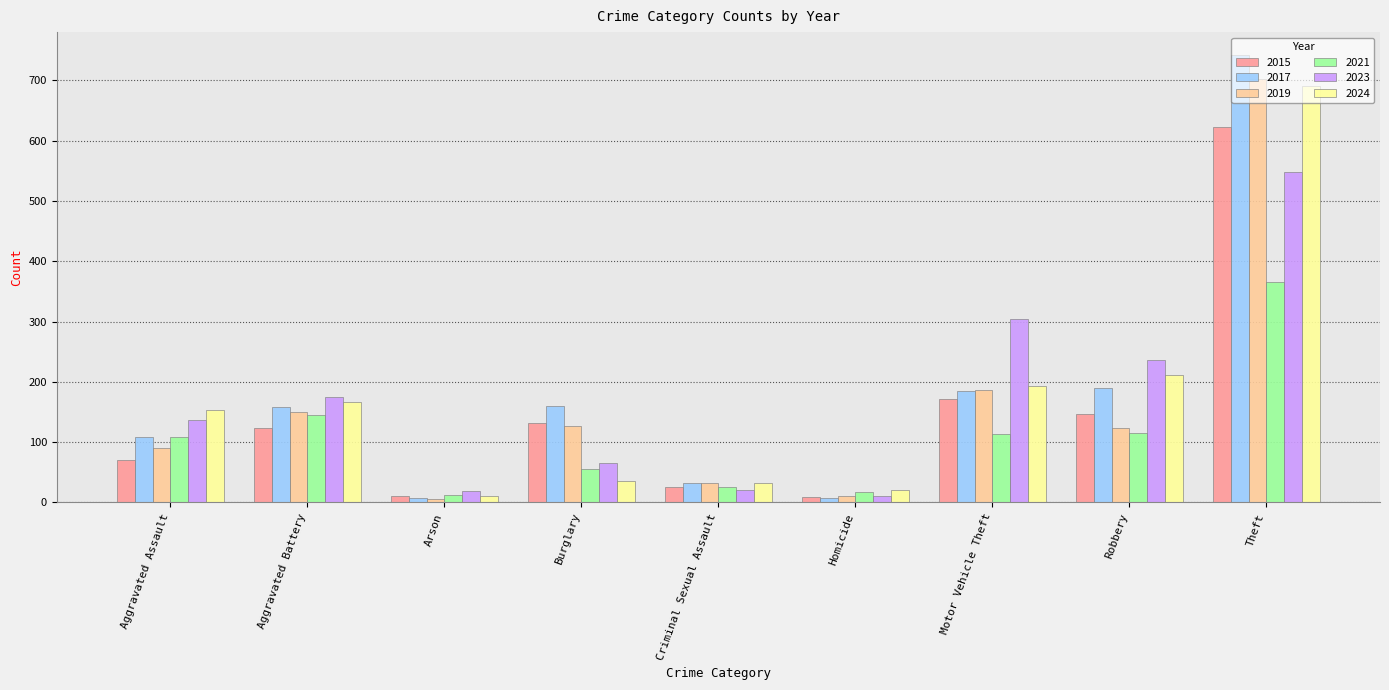

At which label does 2024 reach its peak?

Theft